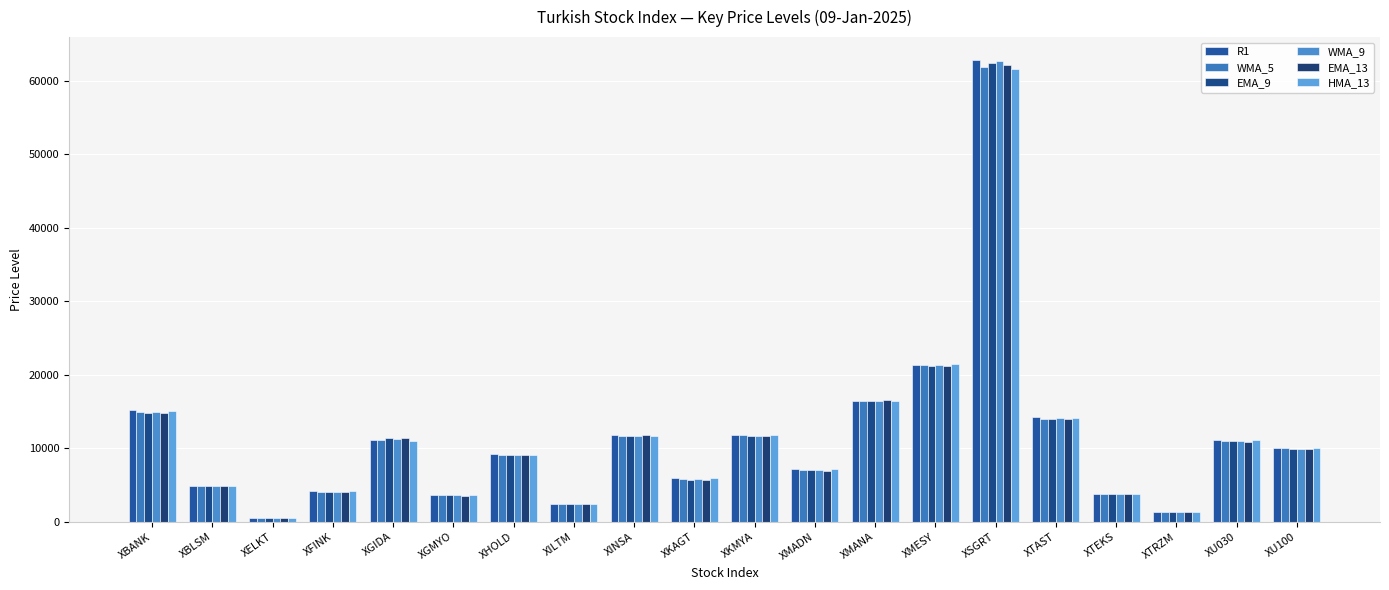

Is the value of WMA_9 at XKAGT greater than the value of WMA_5 at XTEKS?

Yes